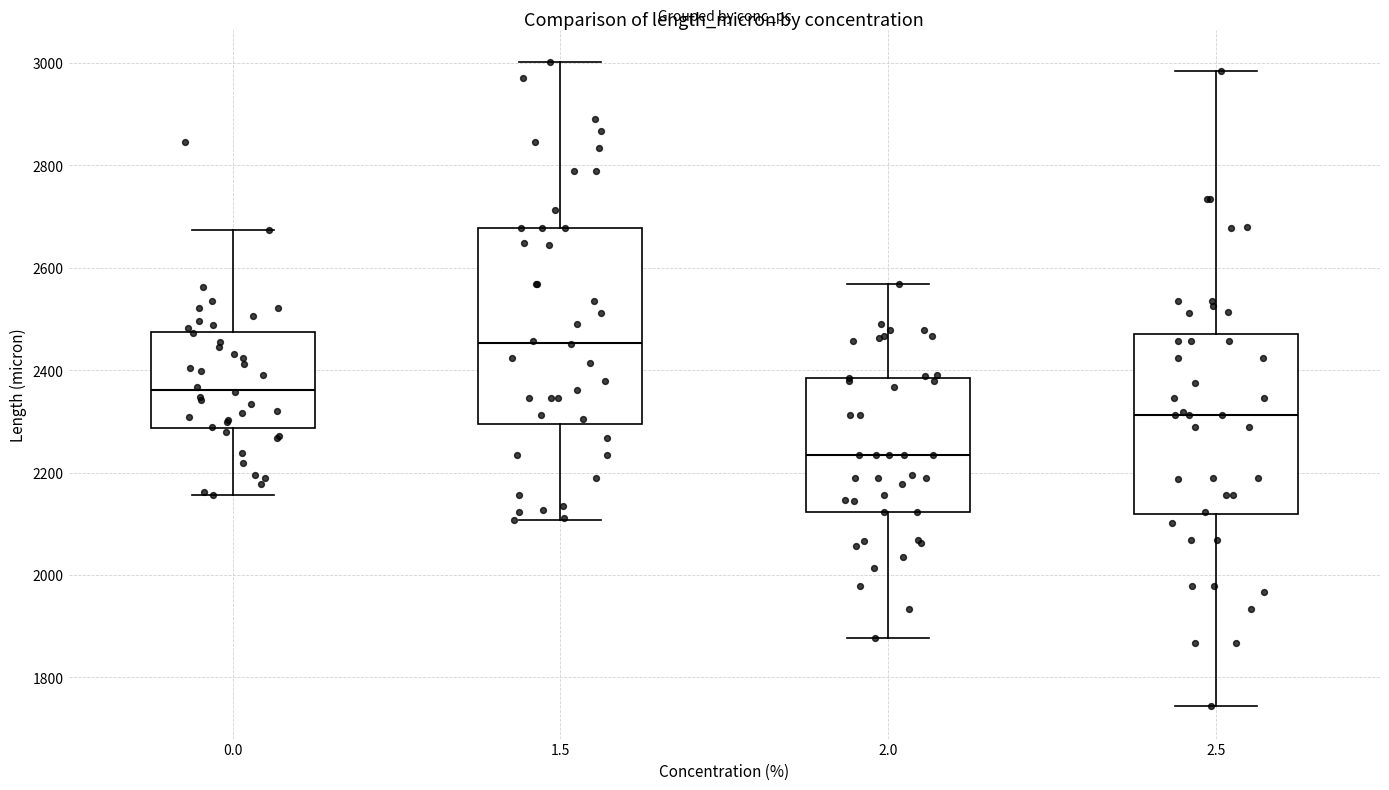

Reading left to right, transcribe this box plot: for each box, give where its median line is, the range the box spans, and where its two whiskers end, as read against the y-axis. The values are not printed on the chart, so give them approximately, as read against the axis.

0.0: median 2360, box 2280 to 2480, whiskers 2160 to 2680
1.5: median 2460, box 2300 to 2680, whiskers 2100 to 3000
2.0: median 2240, box 2120 to 2380, whiskers 1880 to 2560
2.5: median 2320, box 2120 to 2480, whiskers 1740 to 2980